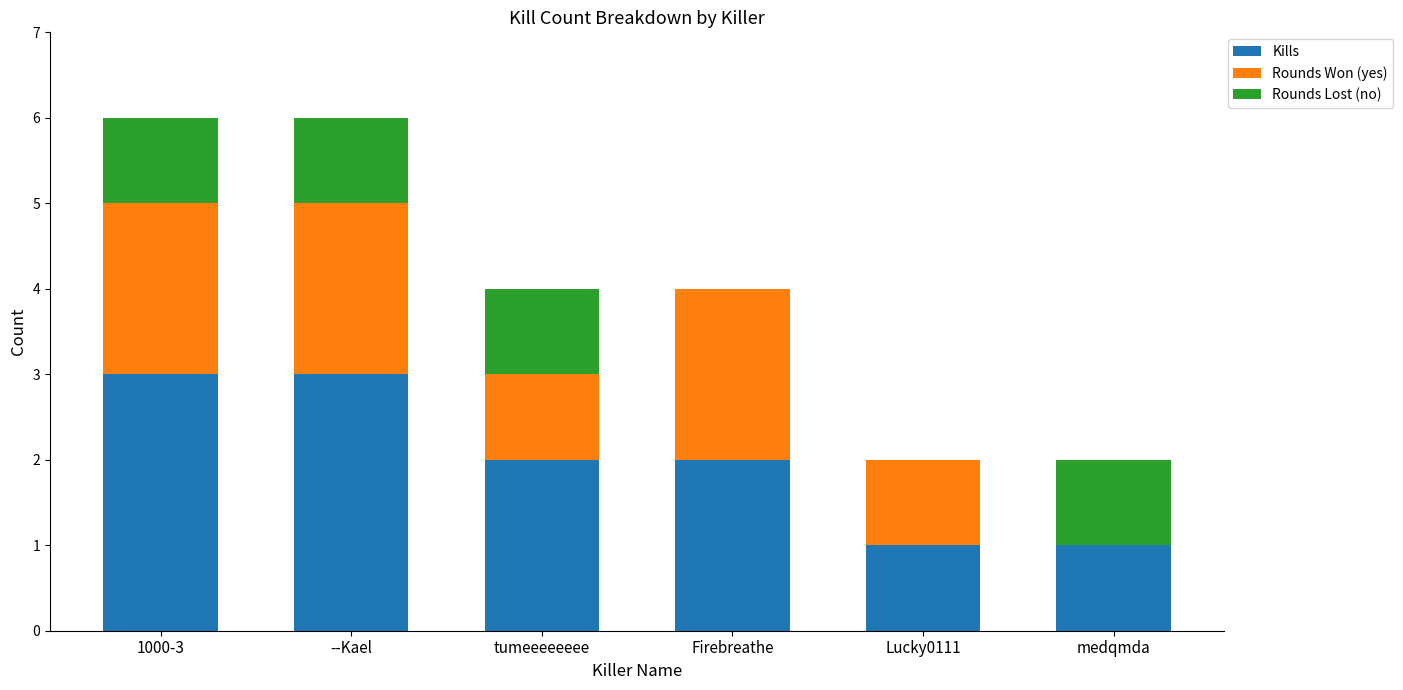

True or false: Kills has a value of 2 at 1000-3.

False